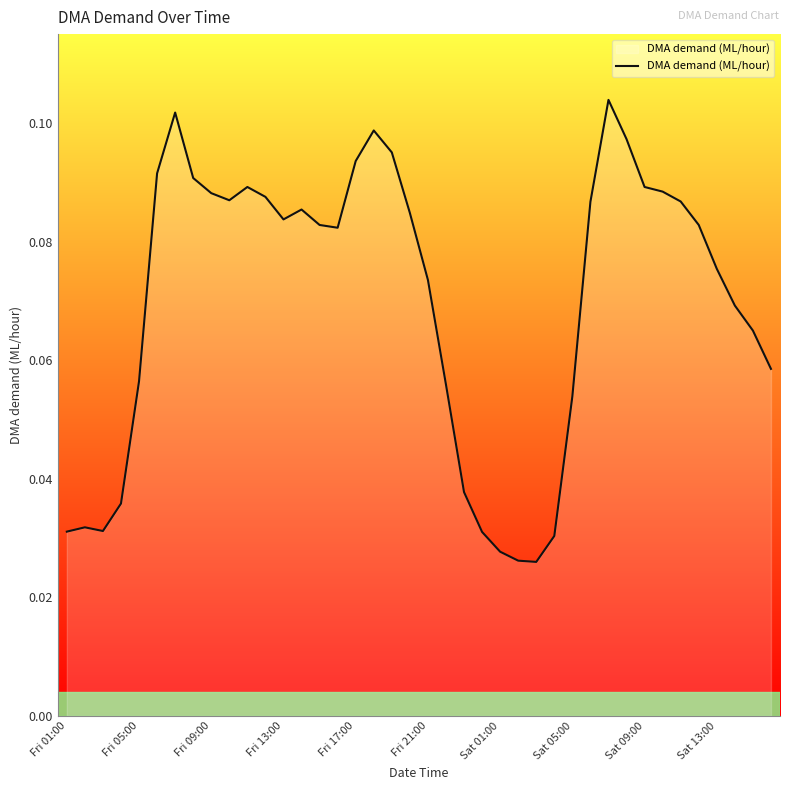

How many values are between 0 and 1?

40